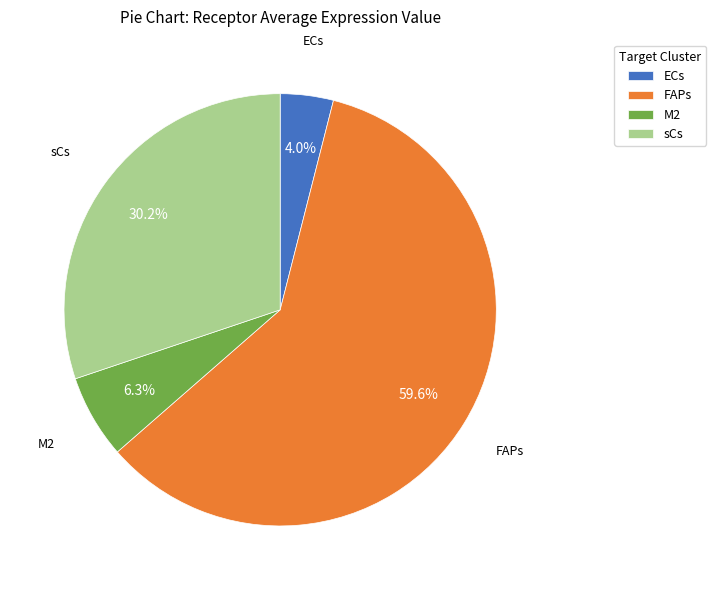

Count the number of slices in the pie.

4